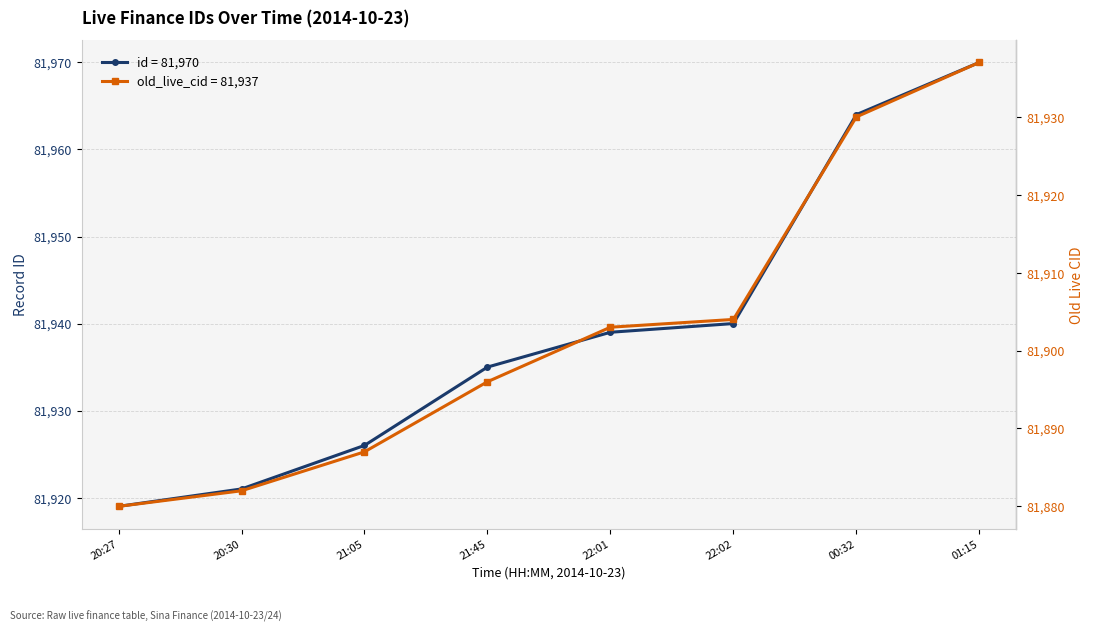

How many lines are shown in the chart?

2